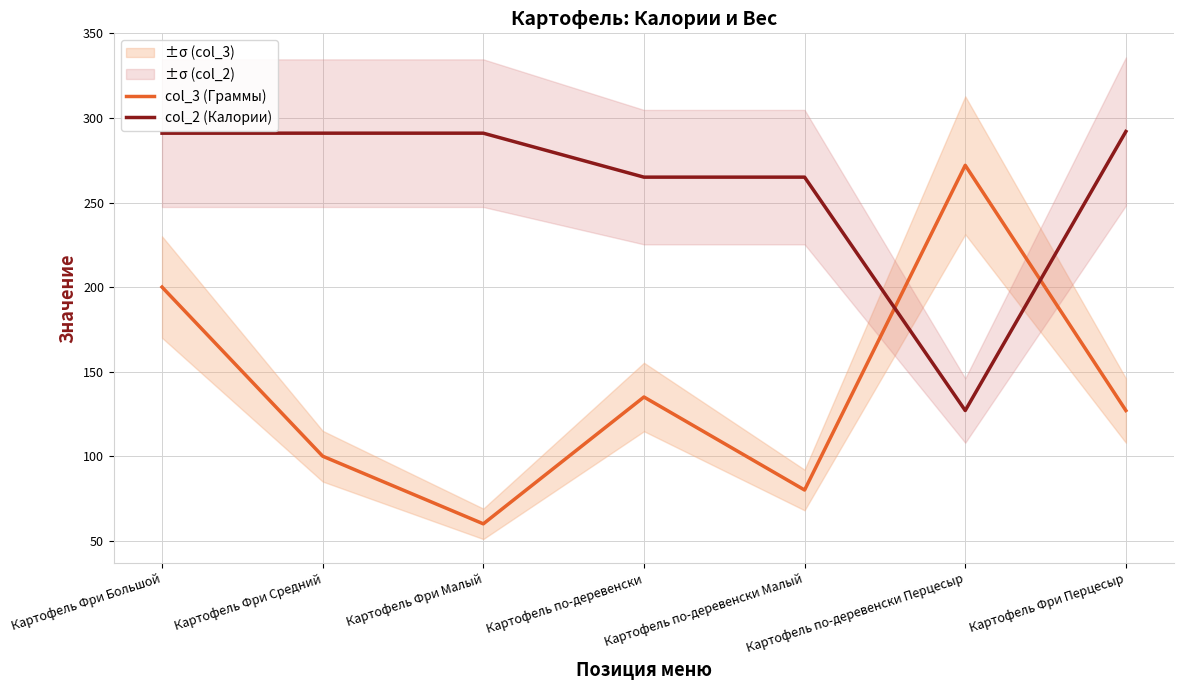

True or false: col_2 (Калории) has more than 1 interior local peaks.

False